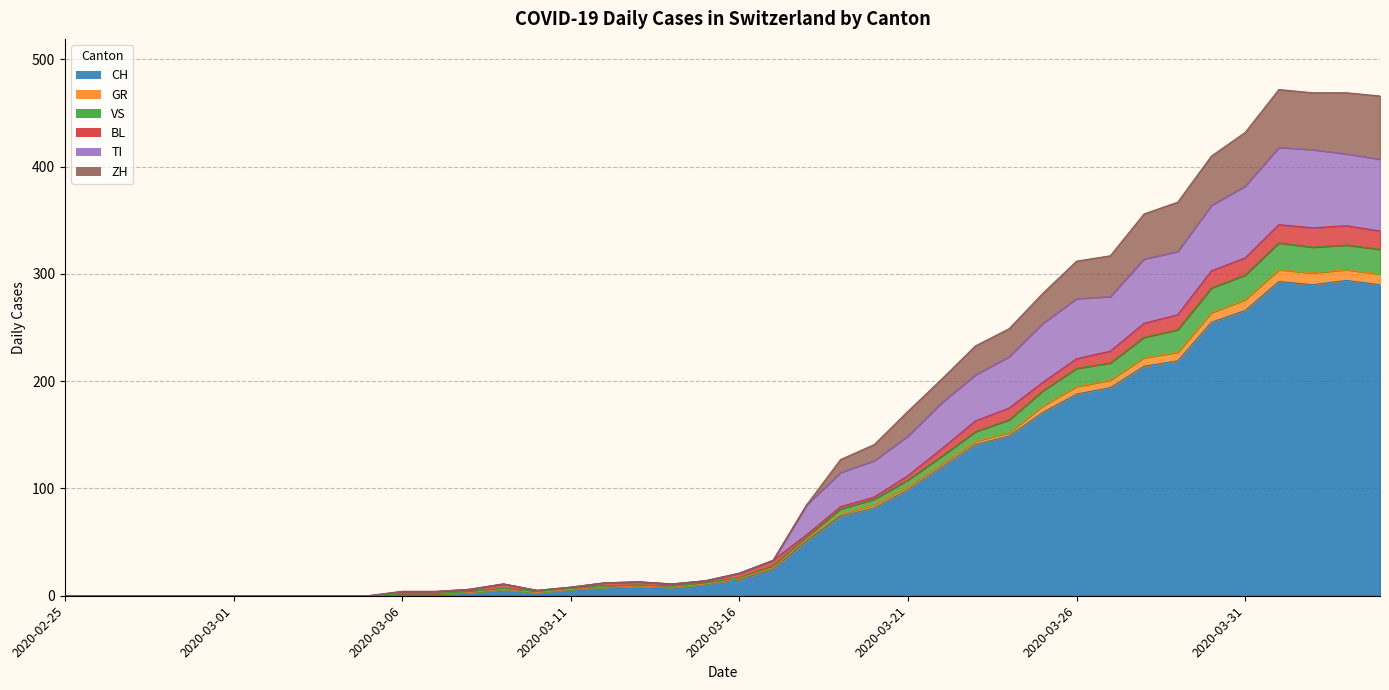

Is it true that GR equals 1 at 2020-03-07?

False